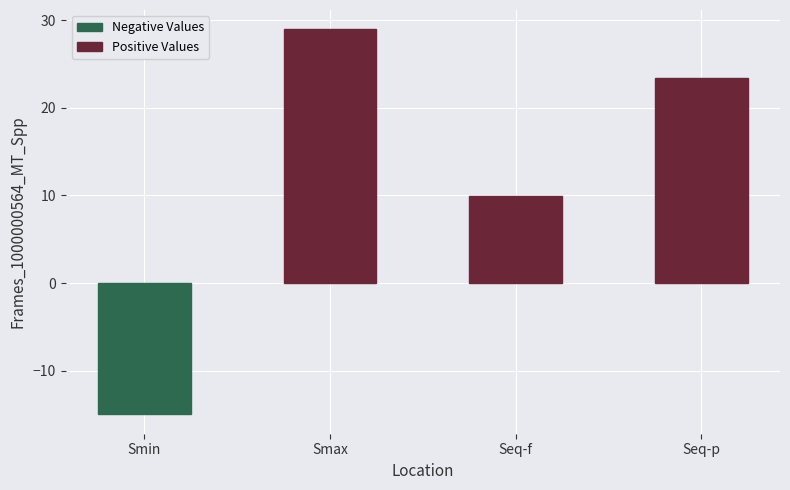

What is the change in value from Seq-f to Seq-p?

+13.5